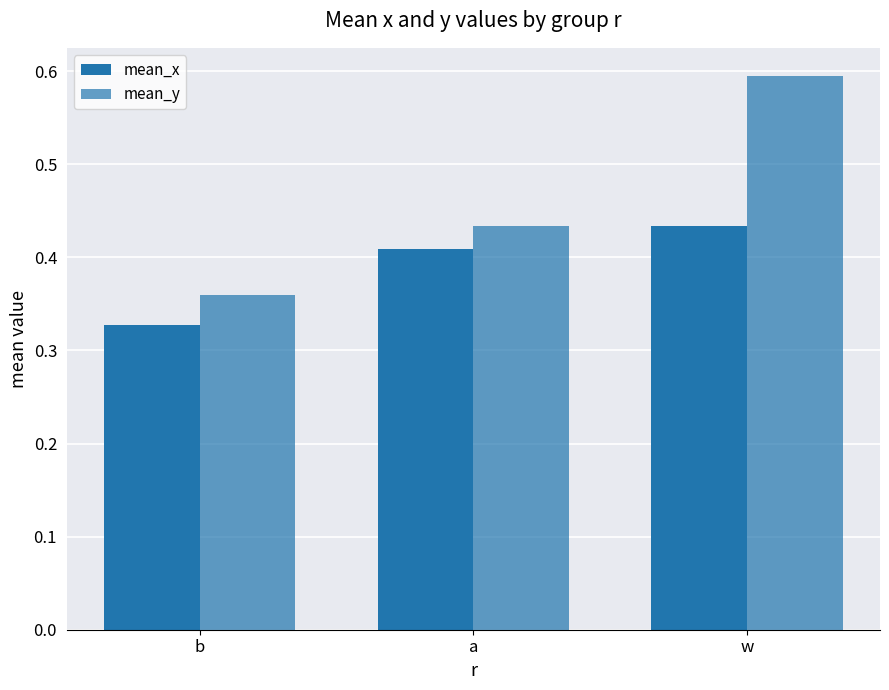

Does the chart contain stacked bars?

No